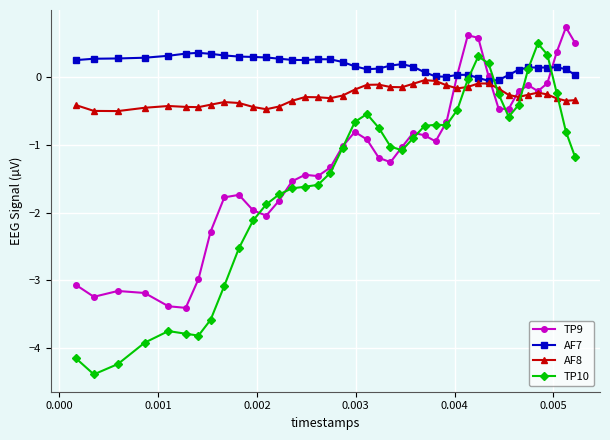

True or false: TP10 and AF8 cross at least once.

True